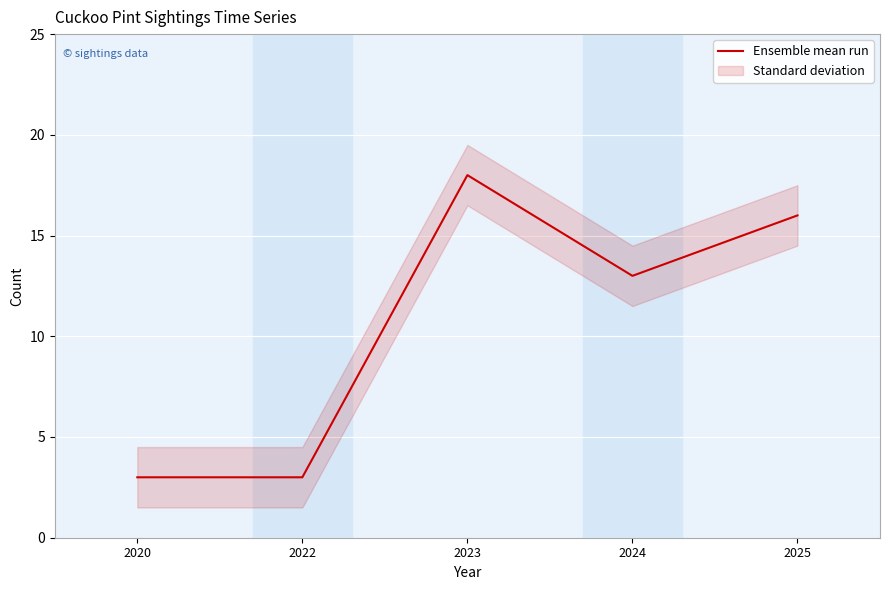

What is the approximate value at 2023, to the nearest 10?

20